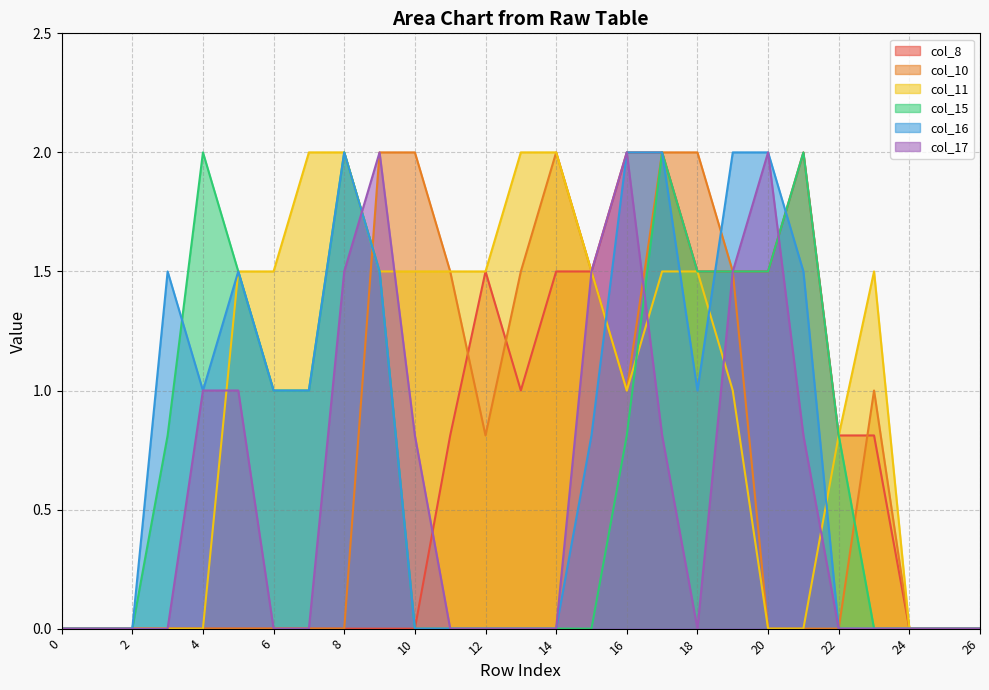

What is the difference between the maximum and minimum values in the col_17 series?

2.0